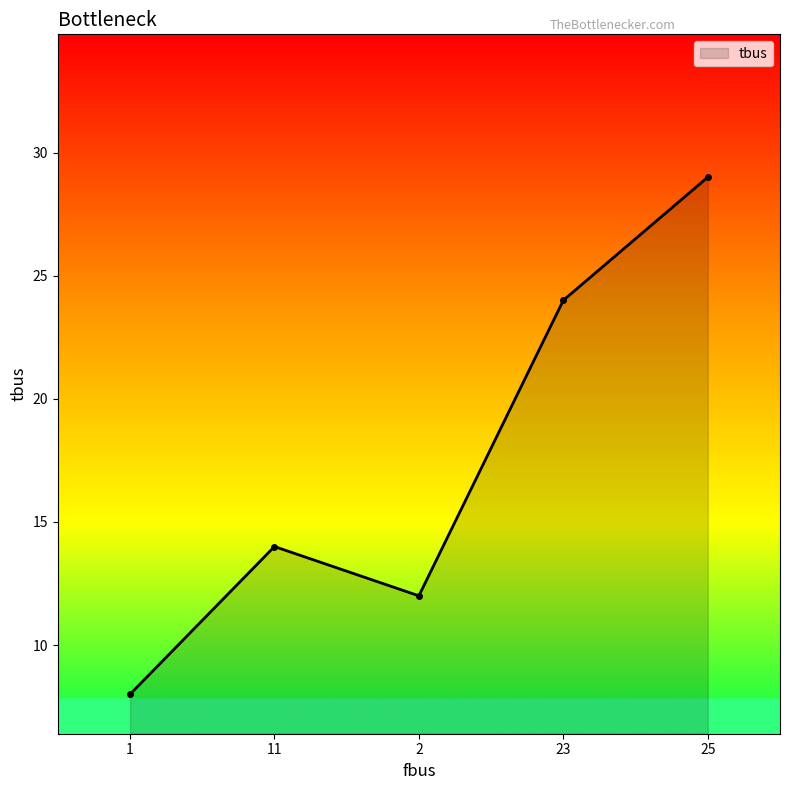

What is the average value?

17